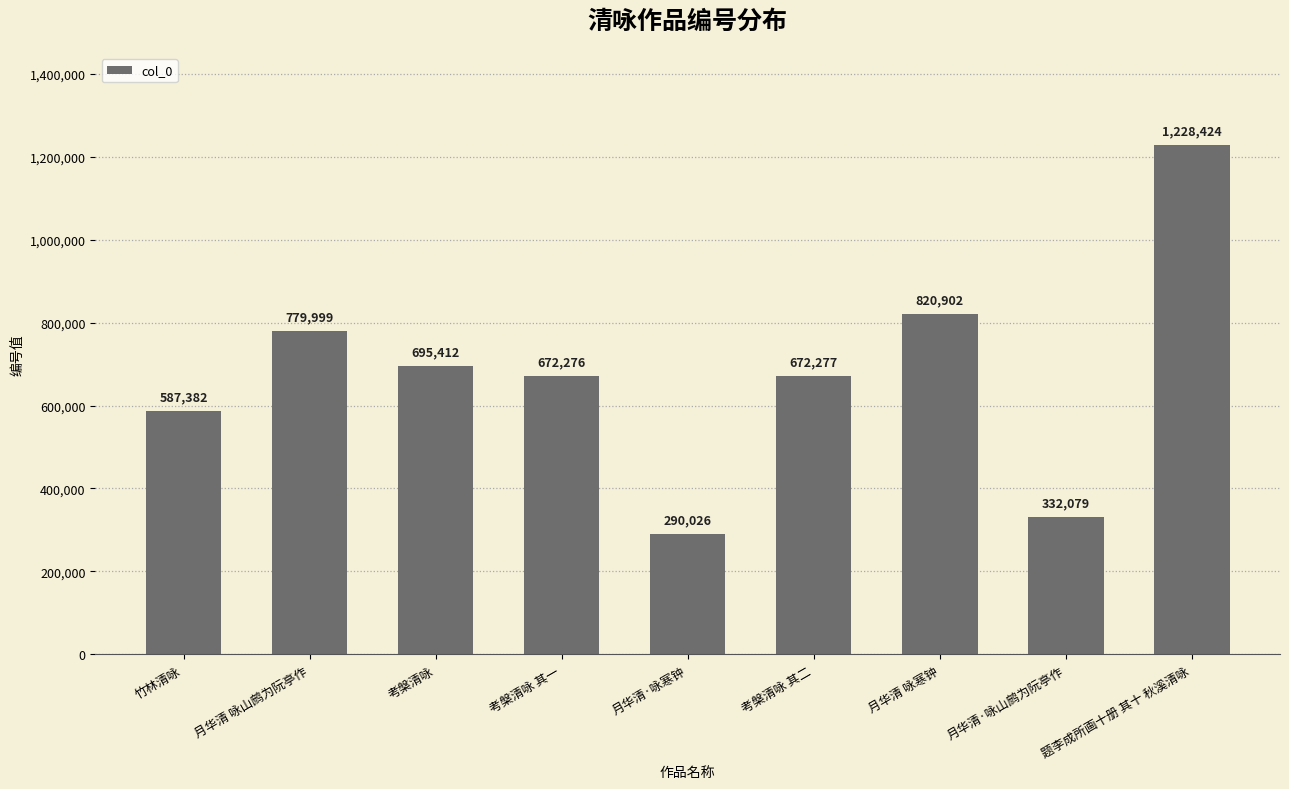

How many values are below 672277?

4